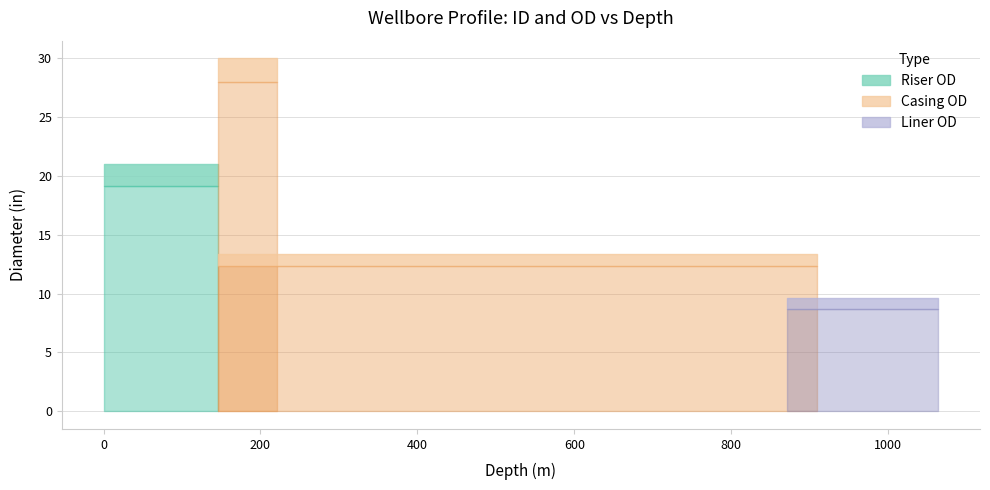

At which category is the sum across all series the highest?

146